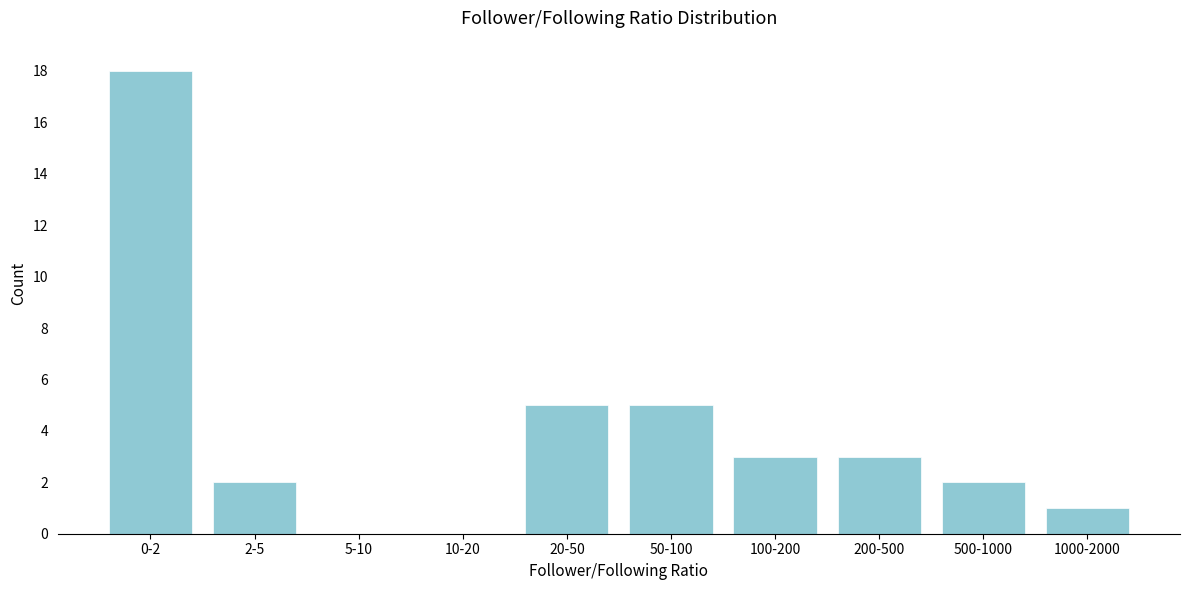

Reading left to right, extract all data points from this chart.

0-2=18	2-5=2	5-10=0	10-20=0	20-50=5	50-100=5	100-200=3	200-500=3	500-1000=2	1000-2000=1